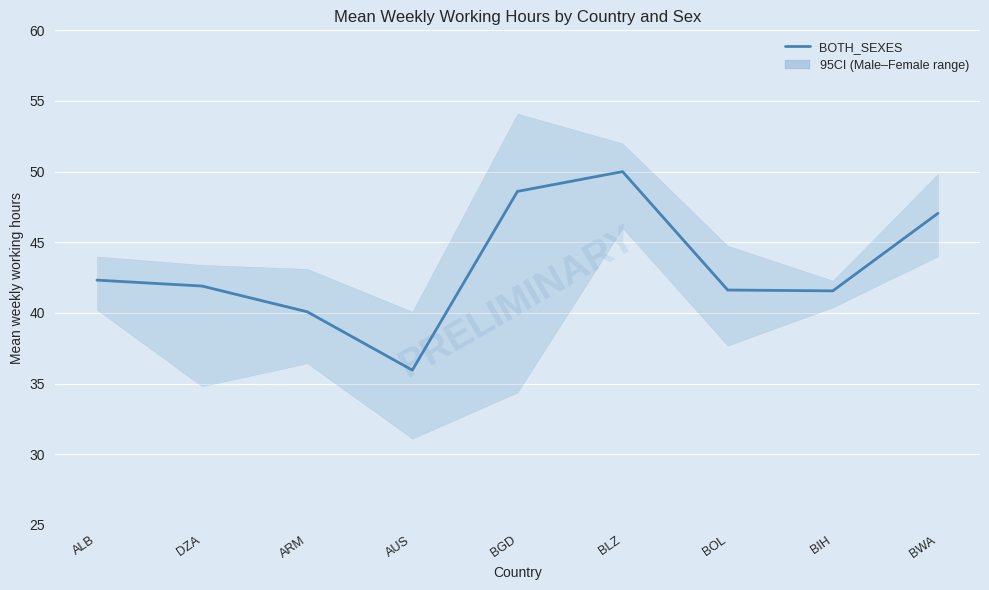

At which category does the data reach its first local valley?

AUS